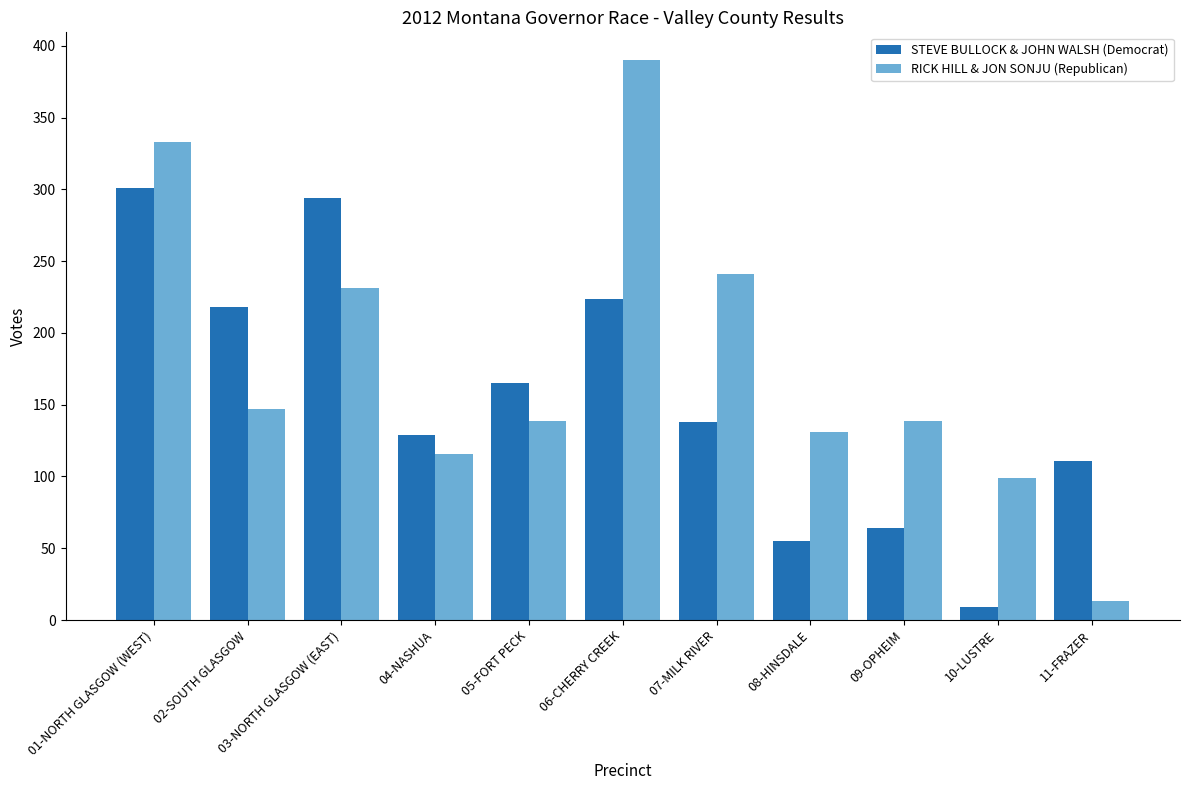

How many bars are there in each group?

2